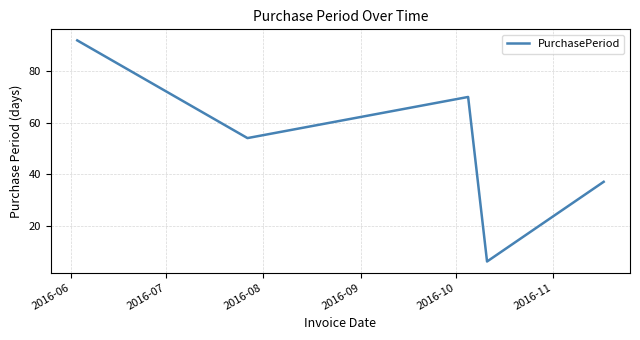

What is the maximum value shown in the chart?

92